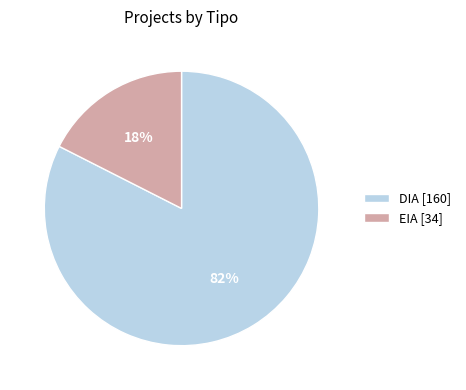

Count the number of slices in the pie.

2